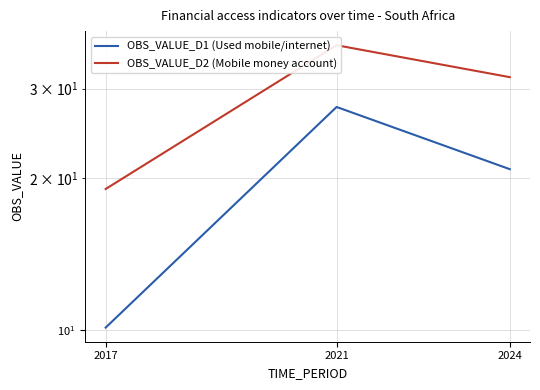

What is the average value of the OBS_VALUE_D1 (Used mobile/internet) series?

19.5